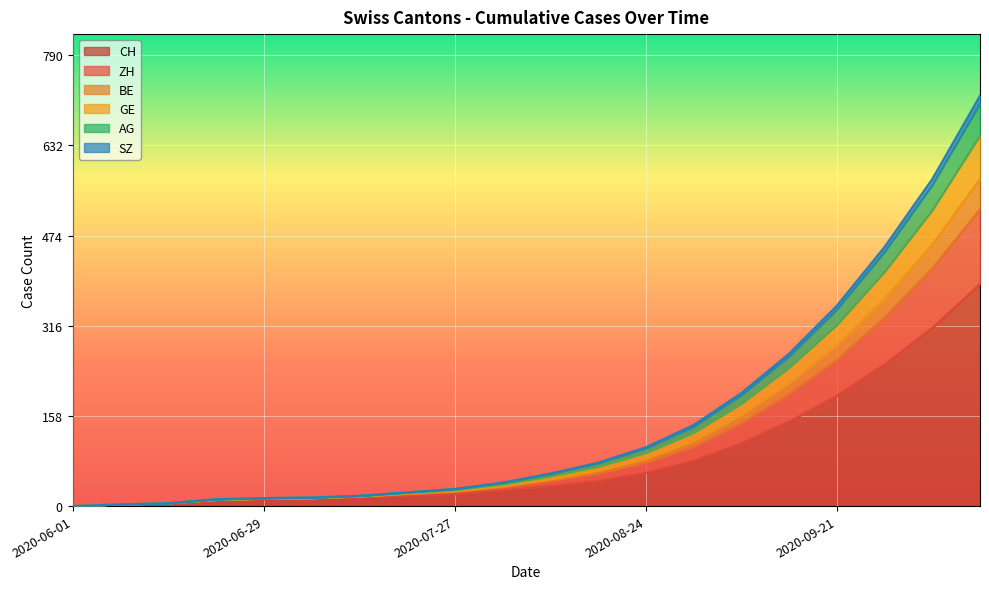

What is the highest value of the CH series?

389